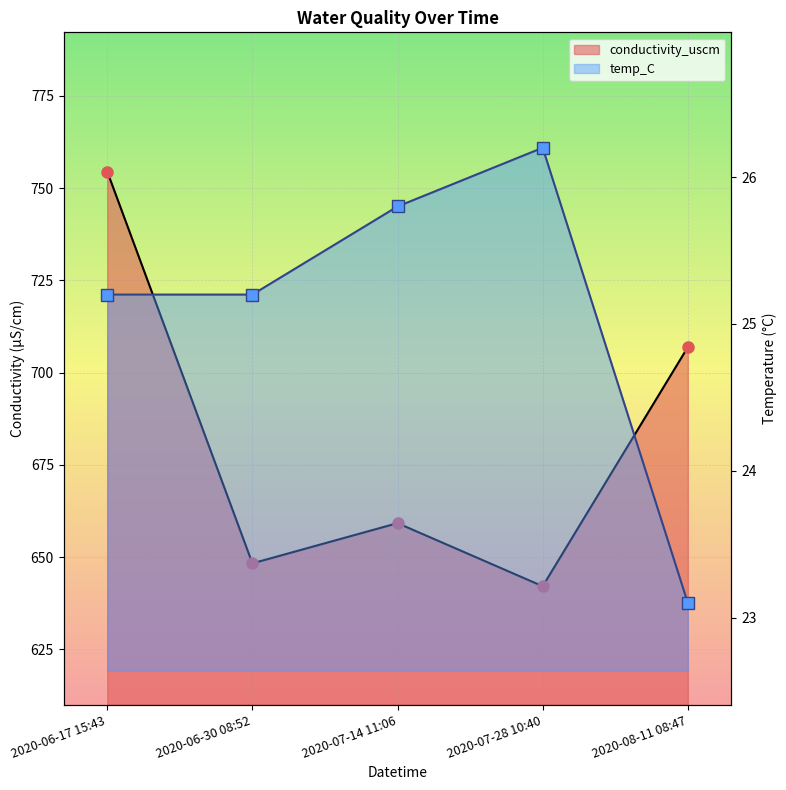

What is the label of the 4th point from the right?

2020-06-30 08:52